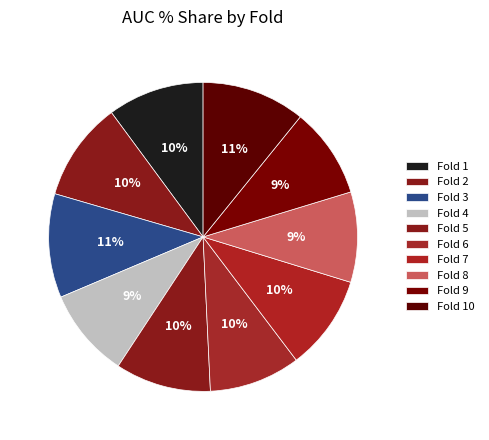

How many segments does this pie chart have?

10